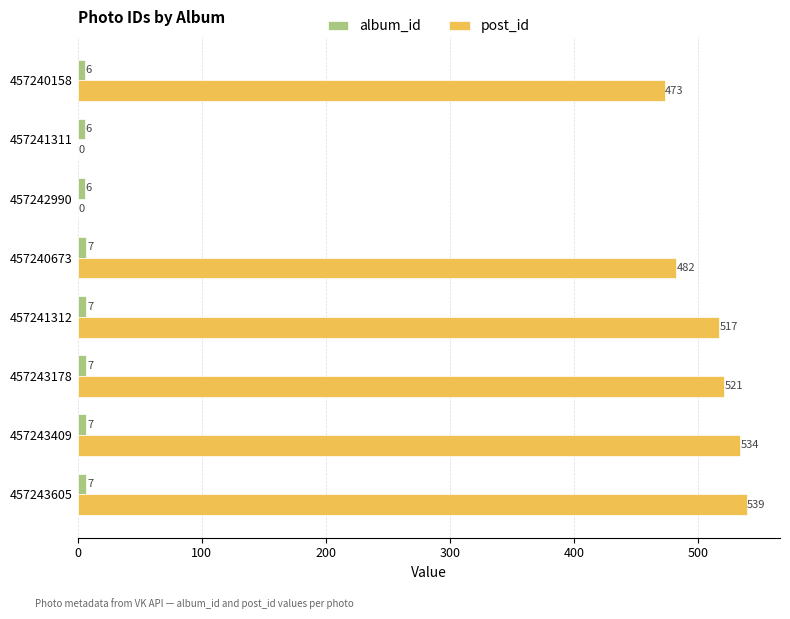

Is the value of post_id at 457243409 greater than the value of album_id at 457240673?

Yes